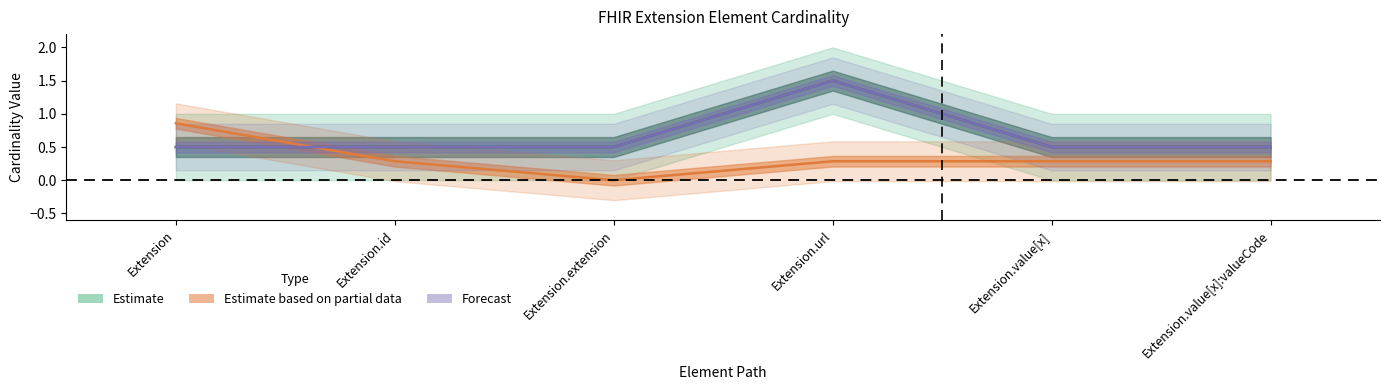

What is the value of the Min point at the 6th from the left?

0.5